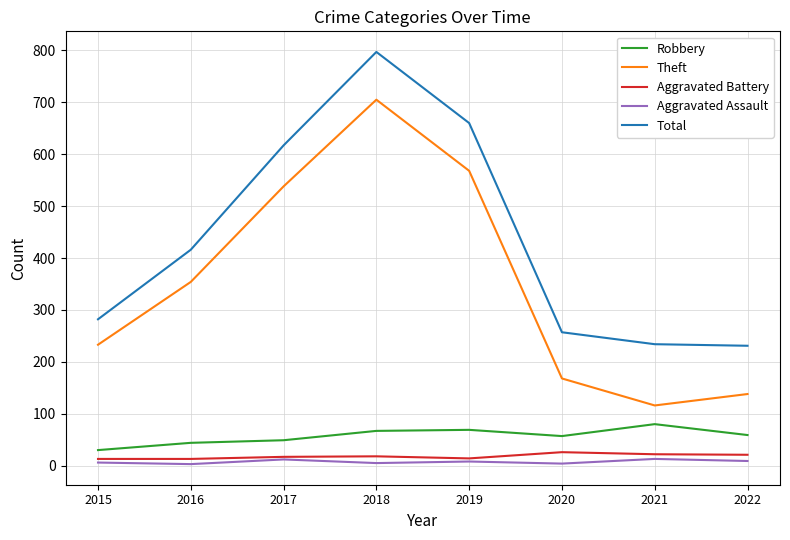

Is it true that Theft equals 190 at 2017?

False